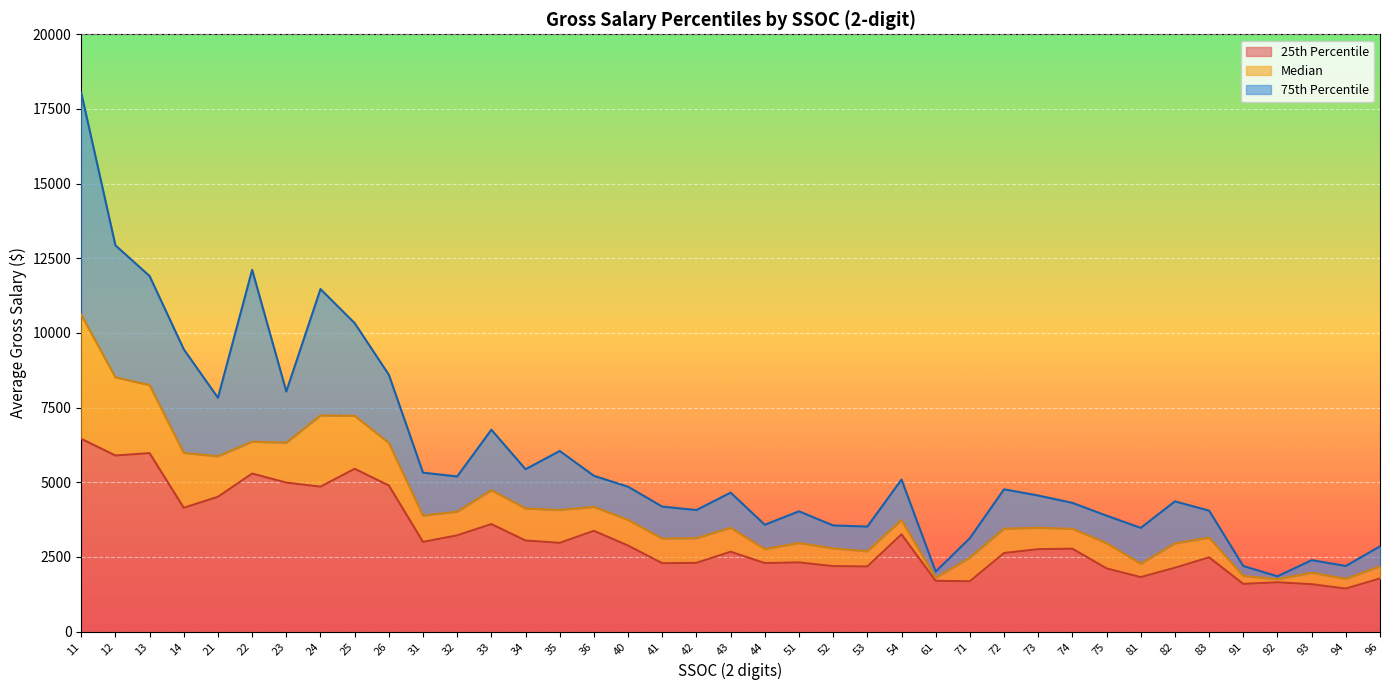

True or false: 75th Percentile and Median cross at least once.

False